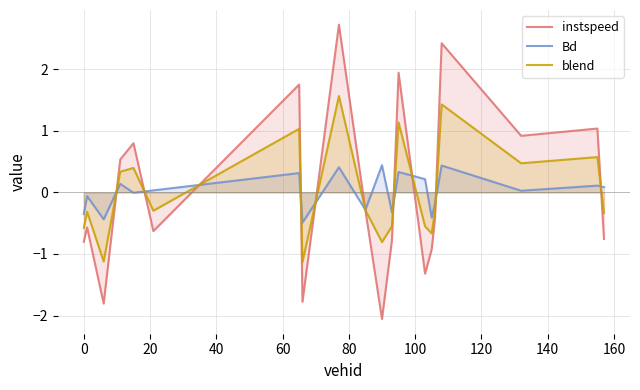

What is the smallest value displayed?

-2.1